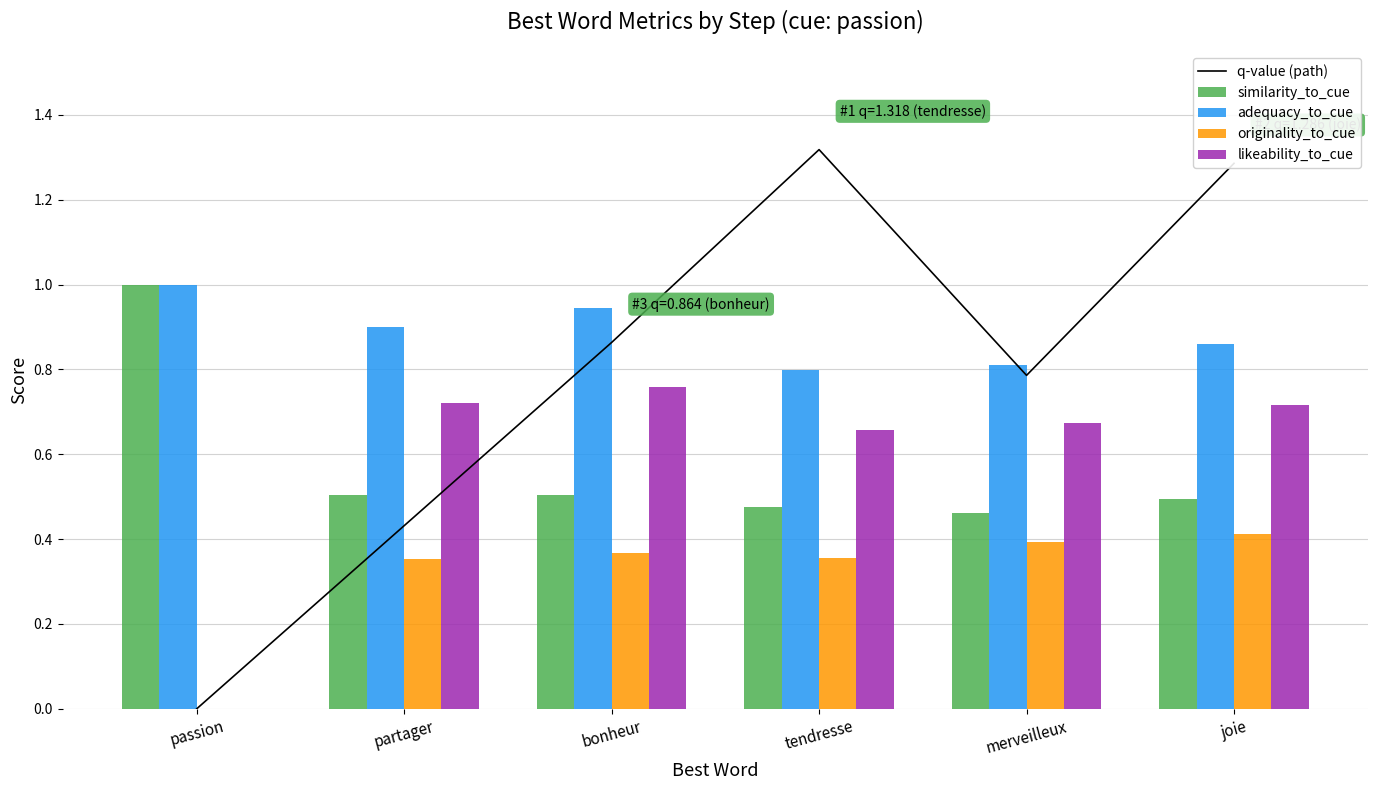

Reading left to right, transcribe all the data shown in this chart.

q-value (path): 0.0	0.4	0.9	1.3	0.8	1.3
similarity_to_cue: 1.0	0.5	0.5	0.5	0.5	0.5
adequacy_to_cue: 1.0	0.9	0.9	0.8	0.8	0.9
originality_to_cue: 0.0	0.4	0.4	0.4	0.4	0.4
likeability_to_cue: 0.0	0.7	0.8	0.7	0.7	0.7